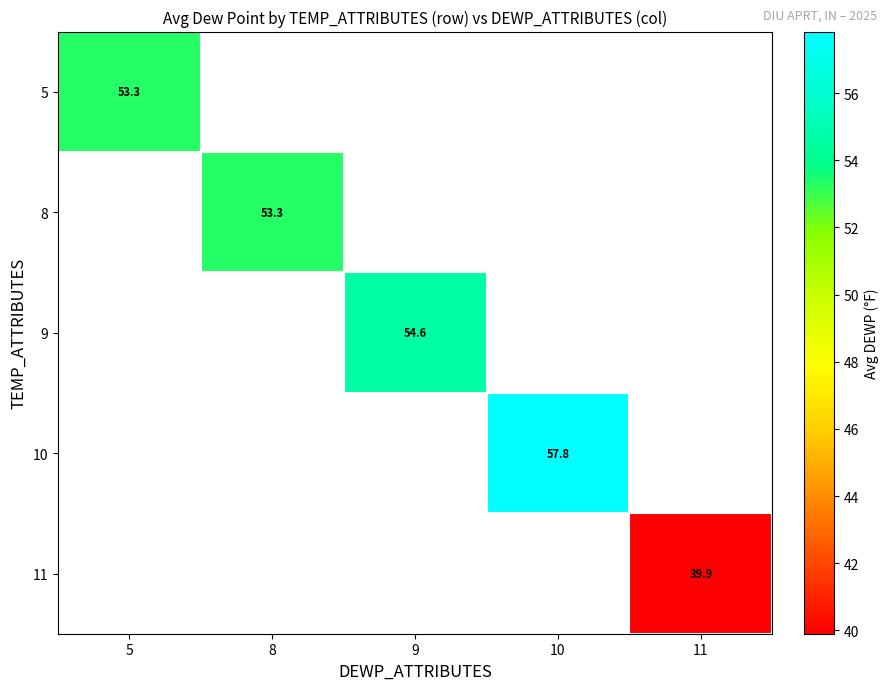

What is the minimum value shown in the chart?

39.9